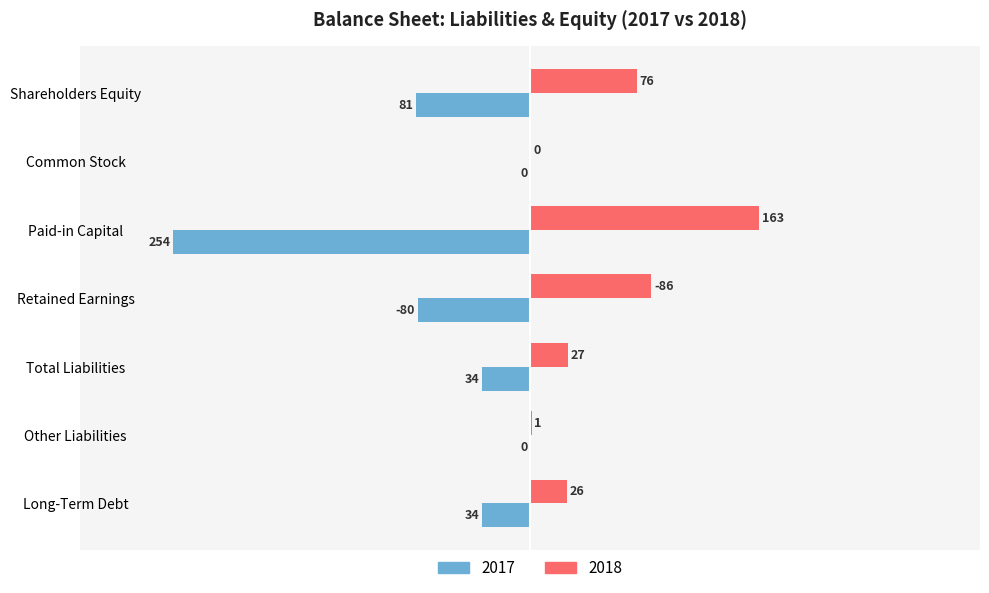

Where is 2017 nearest to the value -127?

Shareholders Equity